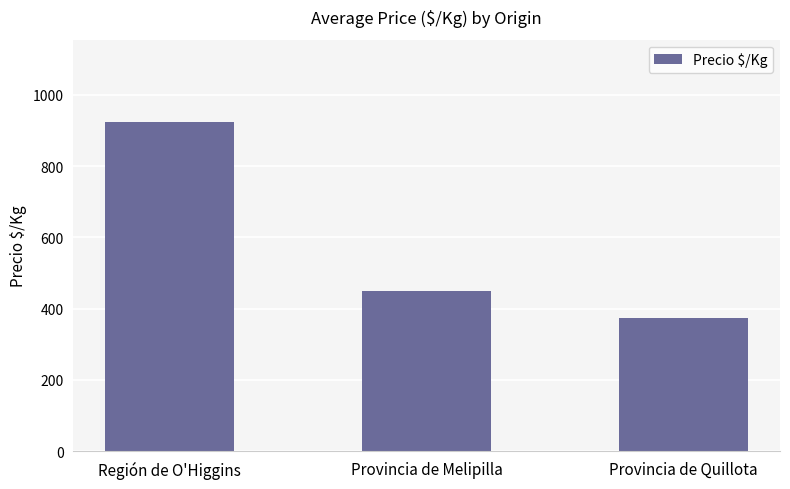

What is the label of the 1st bar from the left?

Región de O'Higgins